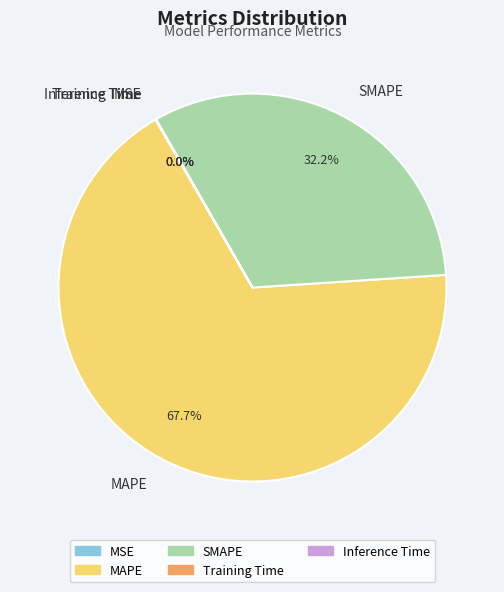

What is the largest slice in the pie chart?

MAPE